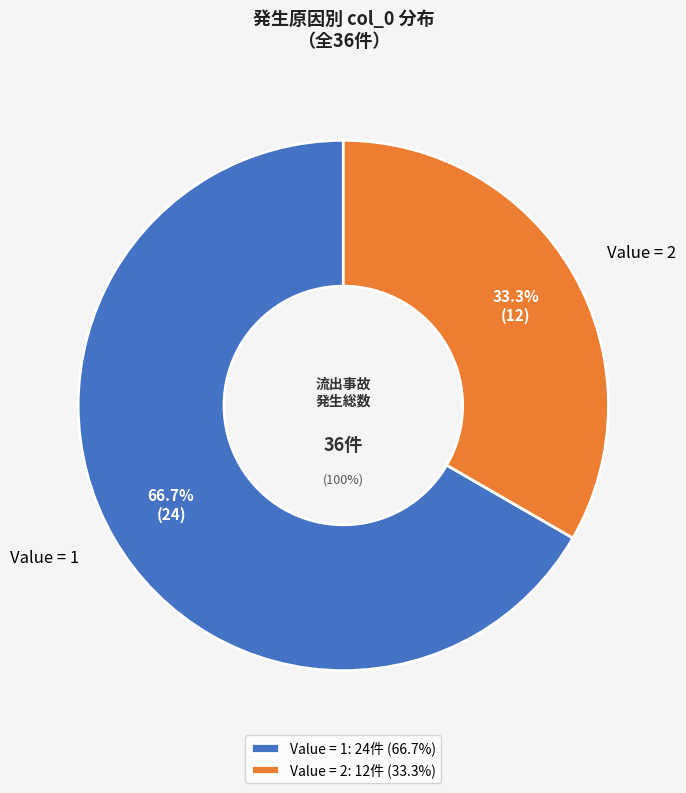

Does 1 represent more than half of the total?

No